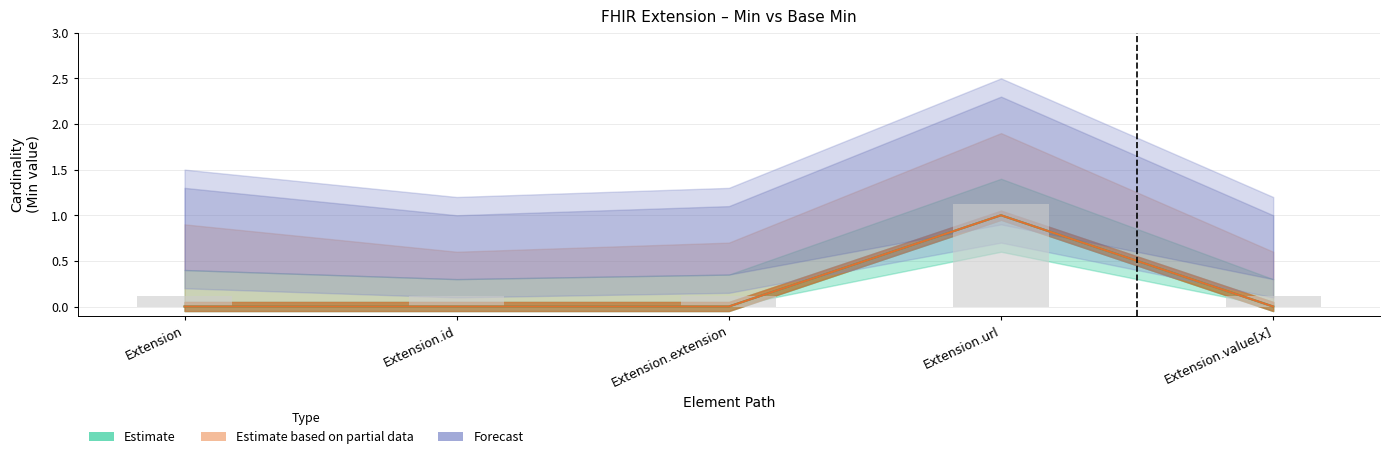

At which label is Min closest to 0?

Extension